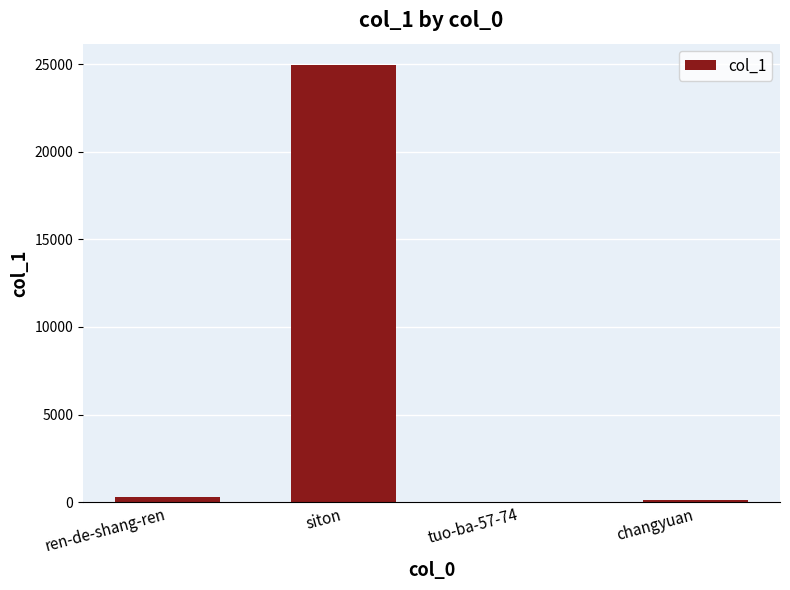

The value at siton is 24928. True or false?

True